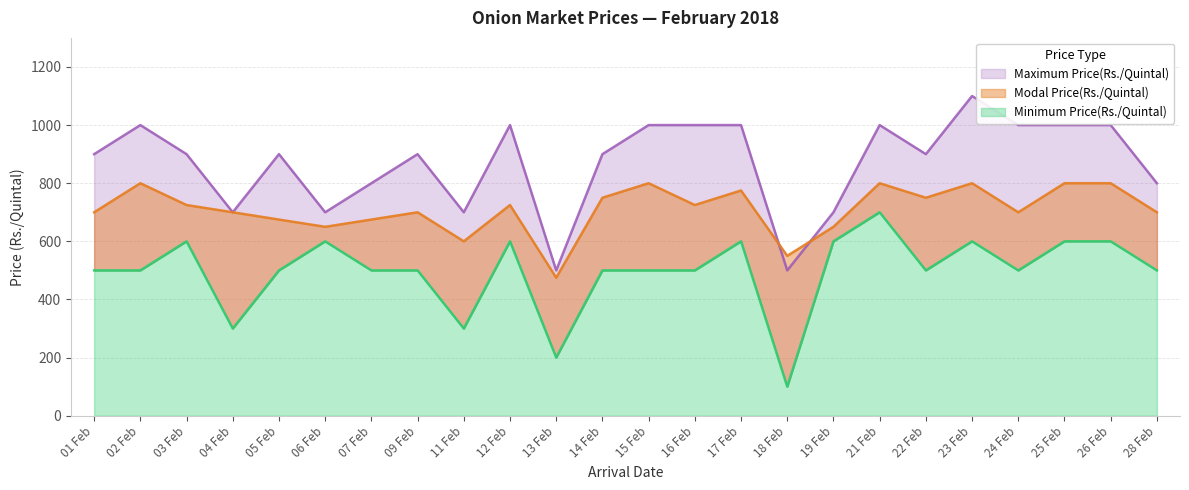

What position from the right is 26 Feb?

2